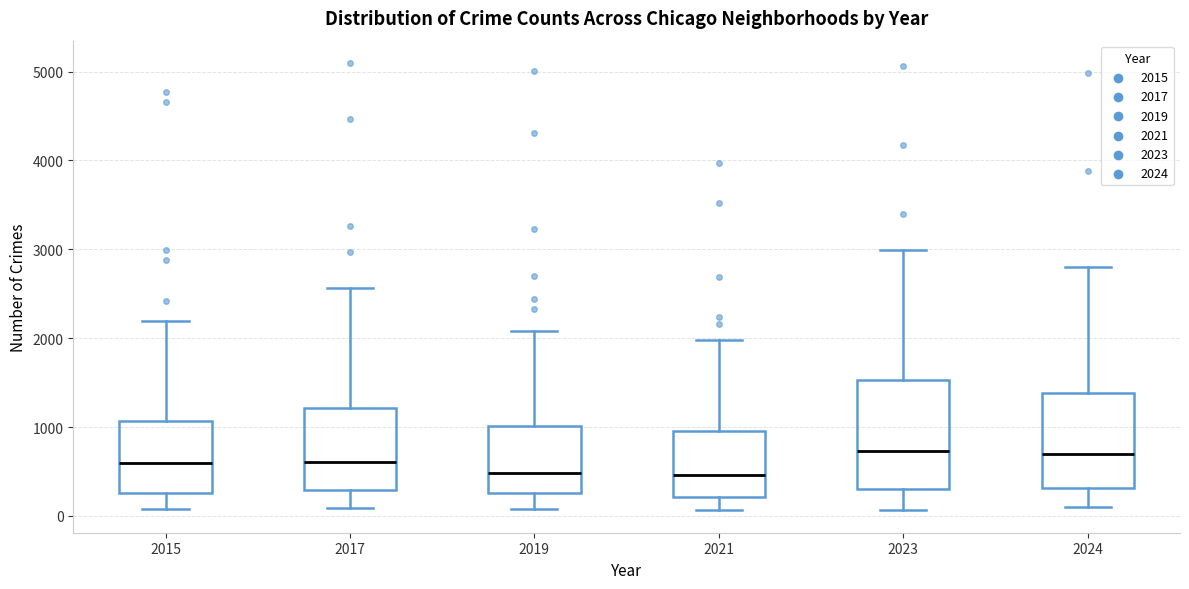

Where does the upper whisker of the box at x = 2017 end on the y-axis? The values are not printed on the chart, so give them approximately, as read against the axis.

2600